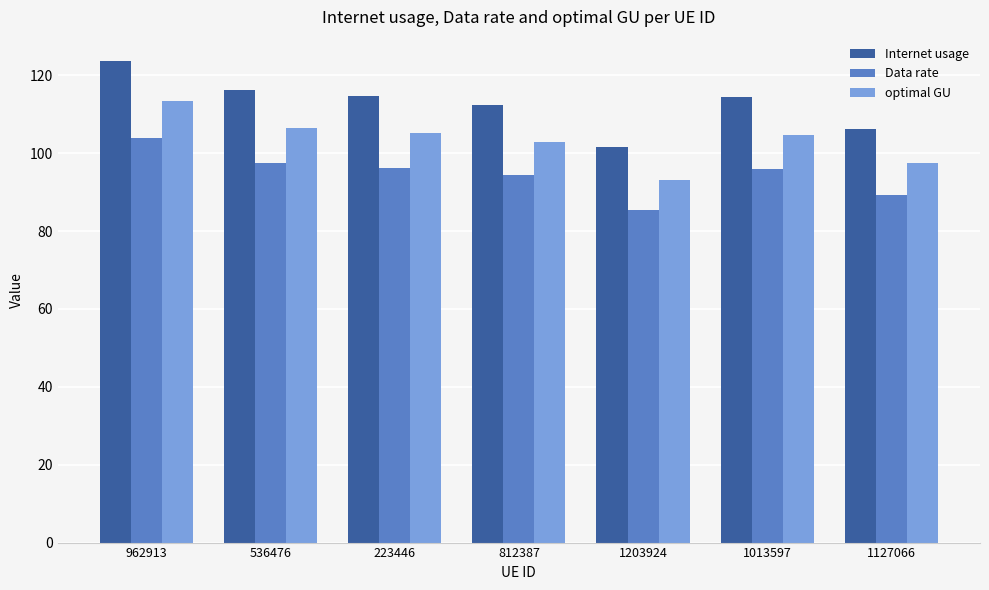

What position from the left is 812387?

4